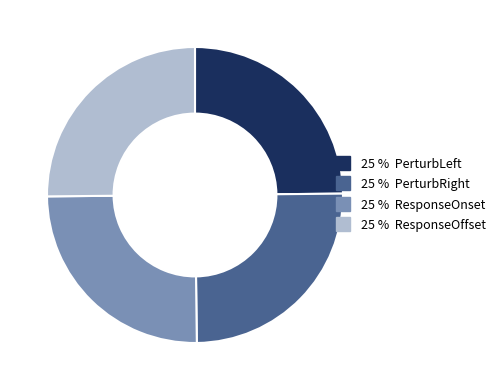

Is there a majority slice in this chart?

No